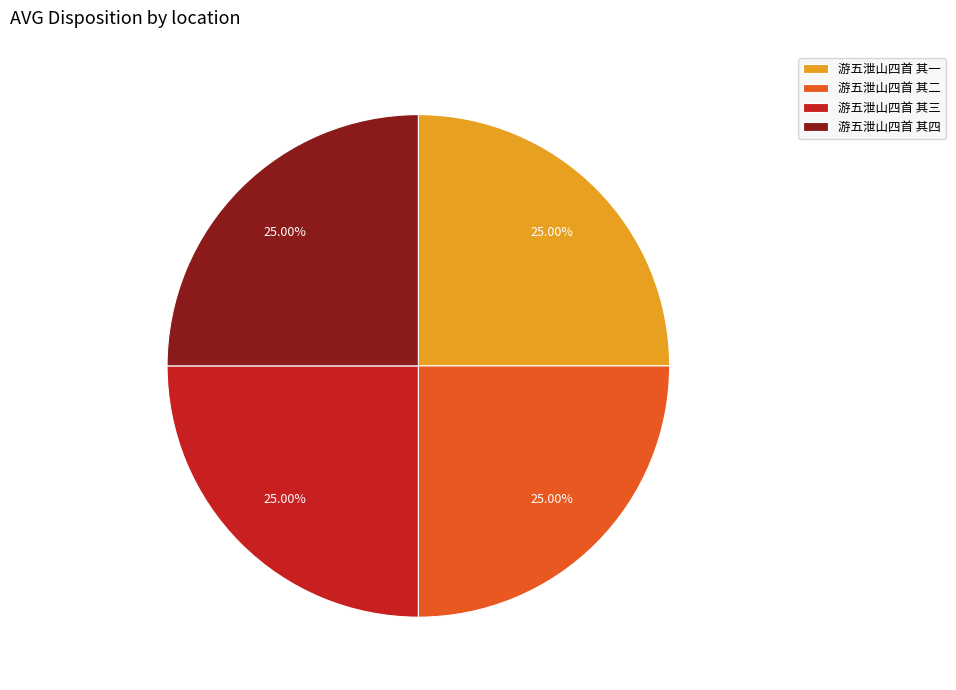

To the nearest percent, what percentage of the pie is 游五泄山四首 其二?

25%